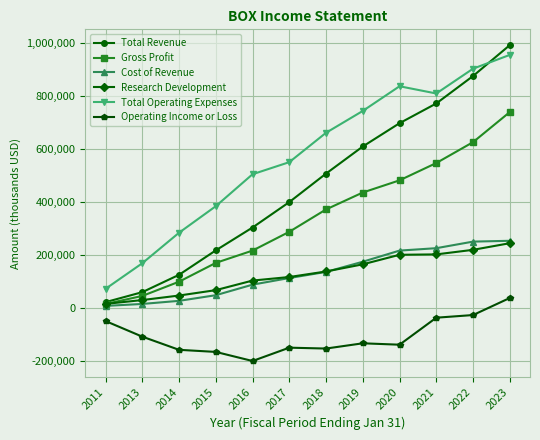

Which series has the widest spread of values?

Total Revenue